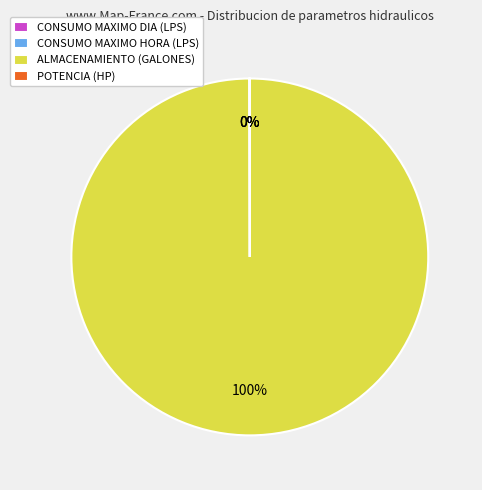

Which category has the biggest portion of the pie?

ALMACENAMIENTO (GALONES)